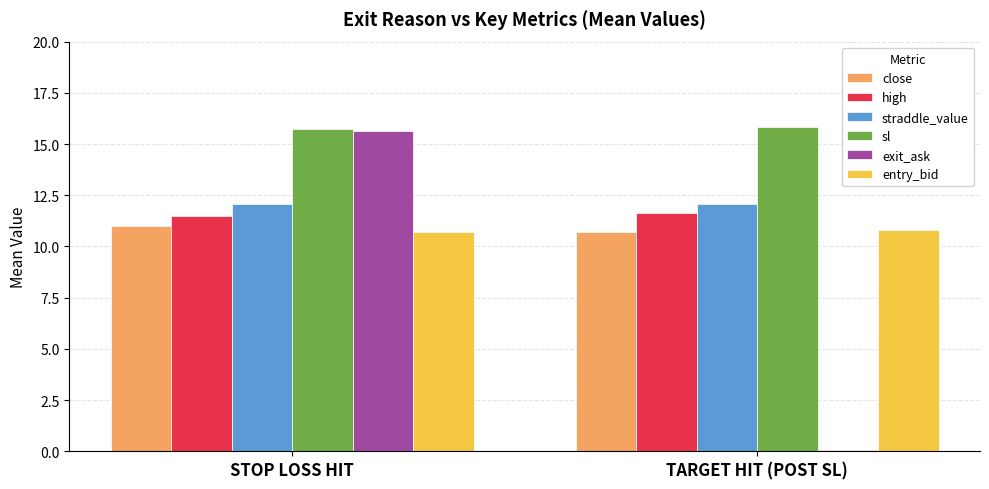

At which category is the sum across all series the highest?

STOP LOSS HIT